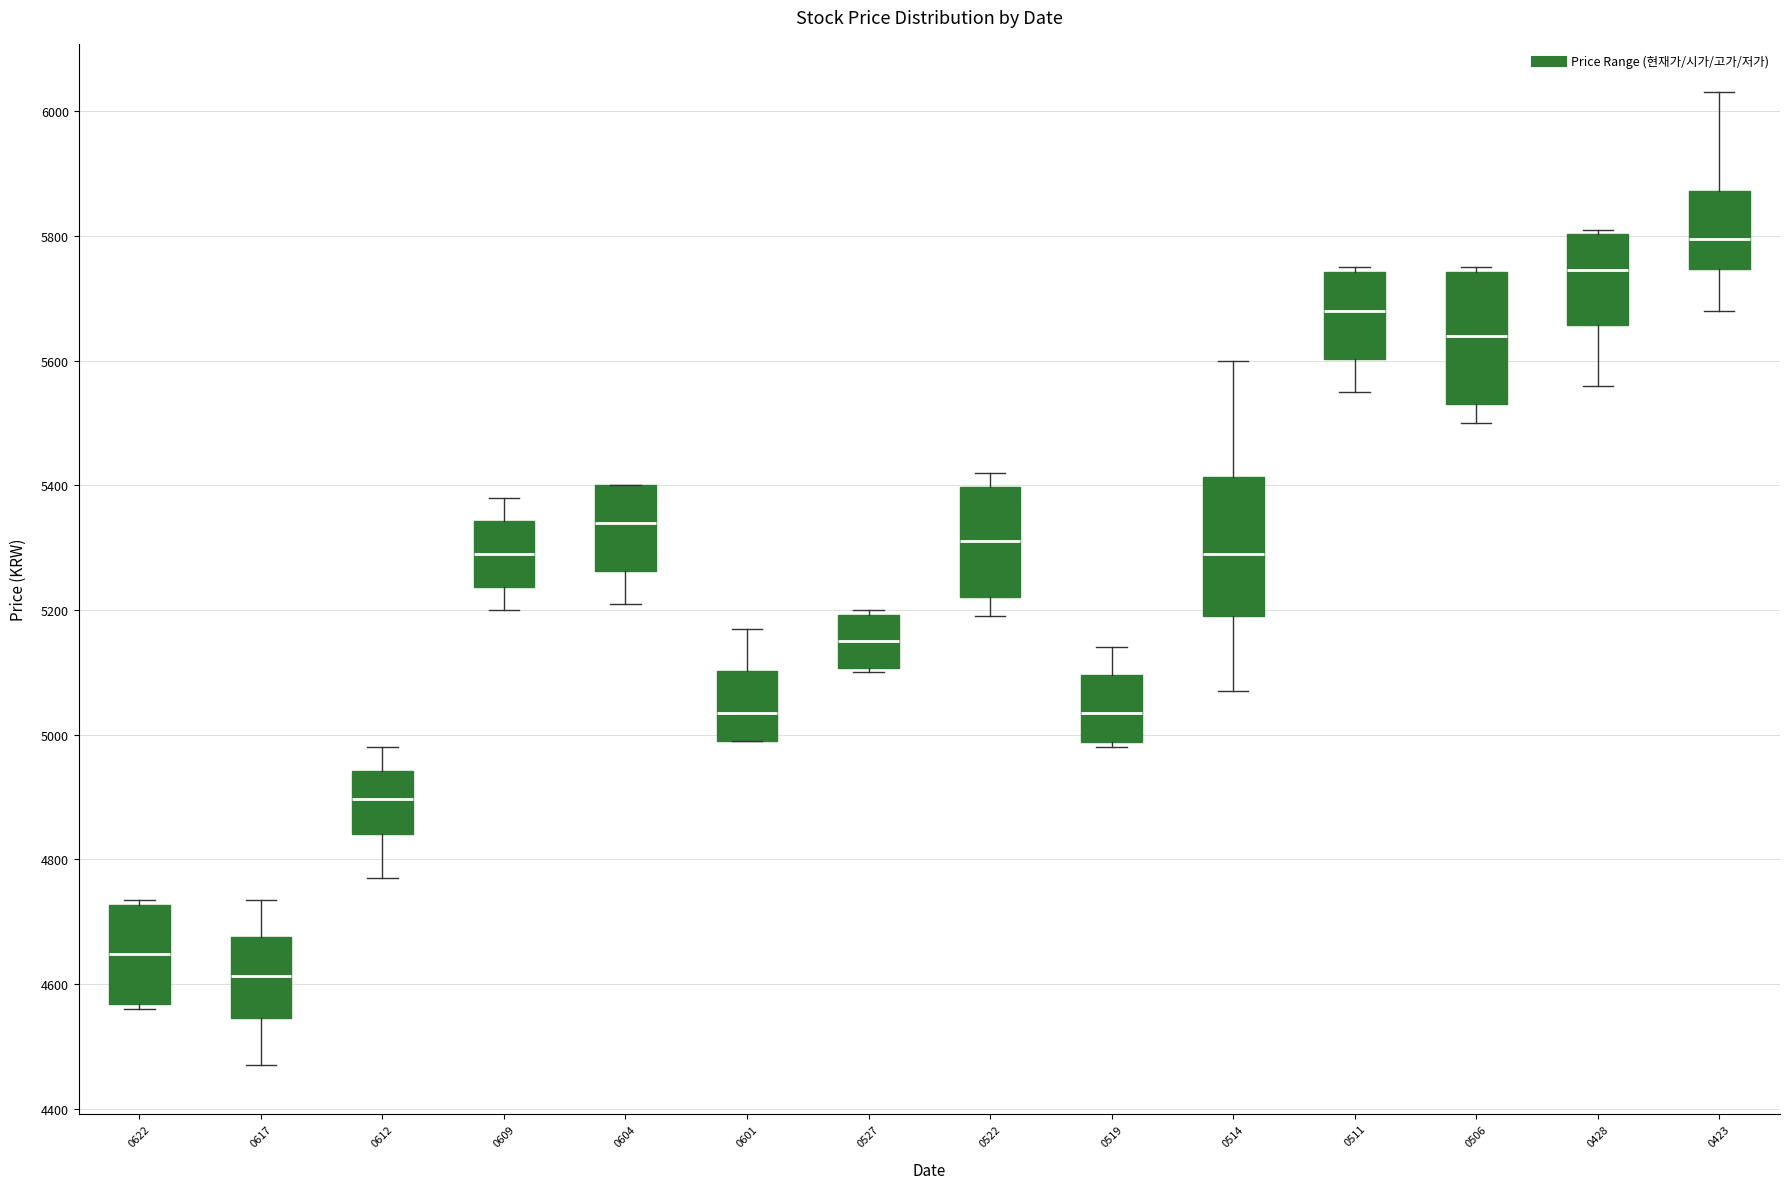

Reading left to right, read every box against the y-axis: the position of its median line, the range the box covers, and the ends of its whiskers. The values are not printed on the chart, so give them approximately, as read against the axis.

0622: median 4640, box 4560 to 4720, whiskers 4560 (just below the box's lower edge) to 4740
0617: median 4620, box 4540 to 4680, whiskers 4480 to 4740
0612: median 4900, box 4840 to 4940, whiskers 4780 to 4980
0609: median 5300, box 5240 to 5340, whiskers 5200 to 5380
0604: median 5340, box 5260 to 5400, whiskers 5220 to 5400
0601: median 5040, box 5000 to 5100, whiskers 5000 to 5180
0527: median 5160, box 5100 to 5200, whiskers 5100 (just below the box's lower edge) to 5200 (just above the box's upper edge)
0522: median 5320, box 5220 to 5400, whiskers 5200 to 5420
0519: median 5040, box 4980 to 5100, whiskers 4980 (just below the box's lower edge) to 5140
0514: median 5300, box 5200 to 5420, whiskers 5080 to 5600
0511: median 5680, box 5600 to 5740, whiskers 5560 to 5760
0506: median 5640, box 5540 to 5740, whiskers 5500 to 5760
0428: median 5740, box 5660 to 5800, whiskers 5560 to 5820
0423: median 5800, box 5740 to 5880, whiskers 5680 to 6040